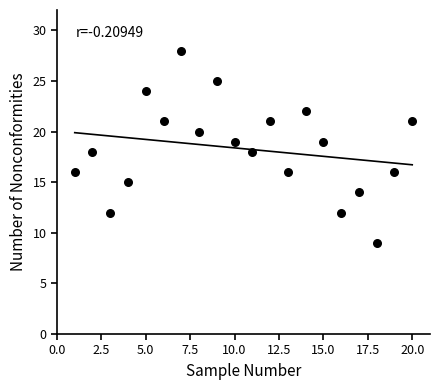

What is the range of Y values (max minus min)?

19